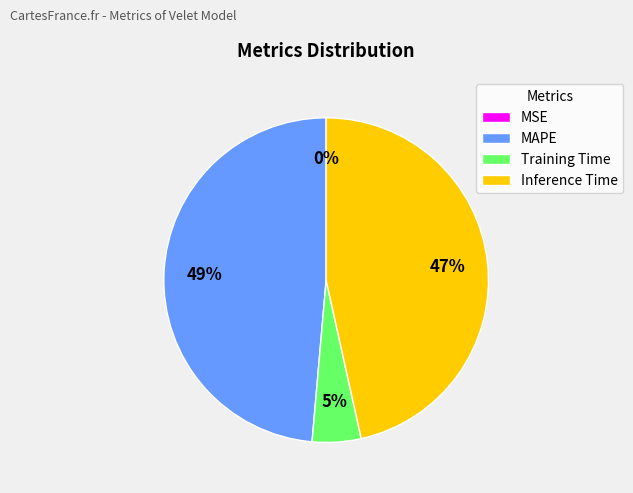

Do Training Time and Inference Time together represent more than half of the pie?

Yes